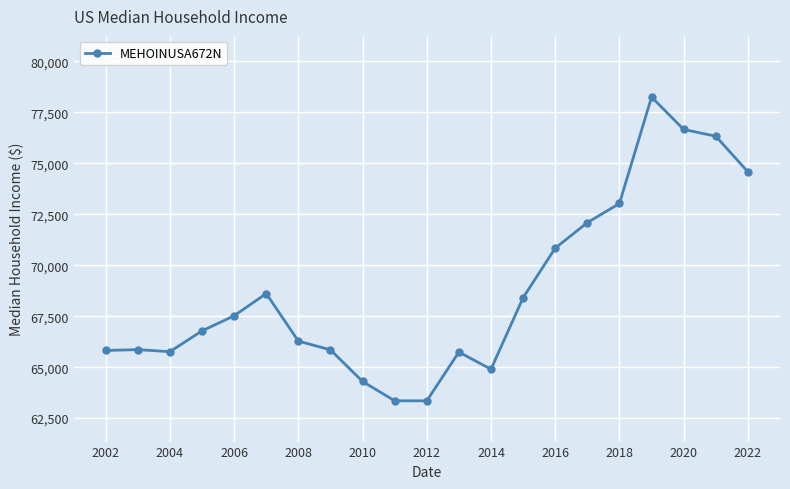

True or false: there are more than 1 points higher than both neighbors.

True